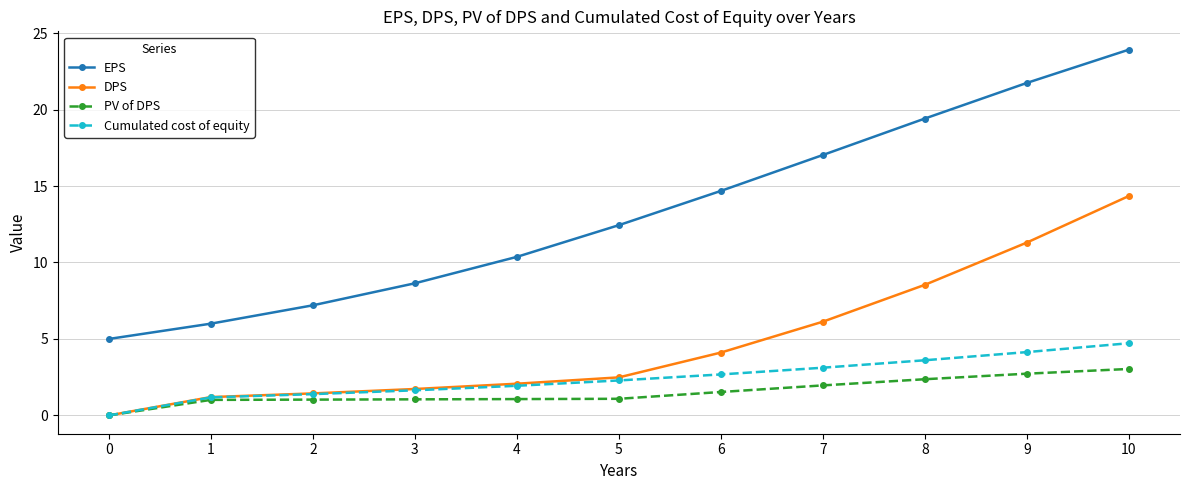

Which label corresponds to the largest value in the chart?

10